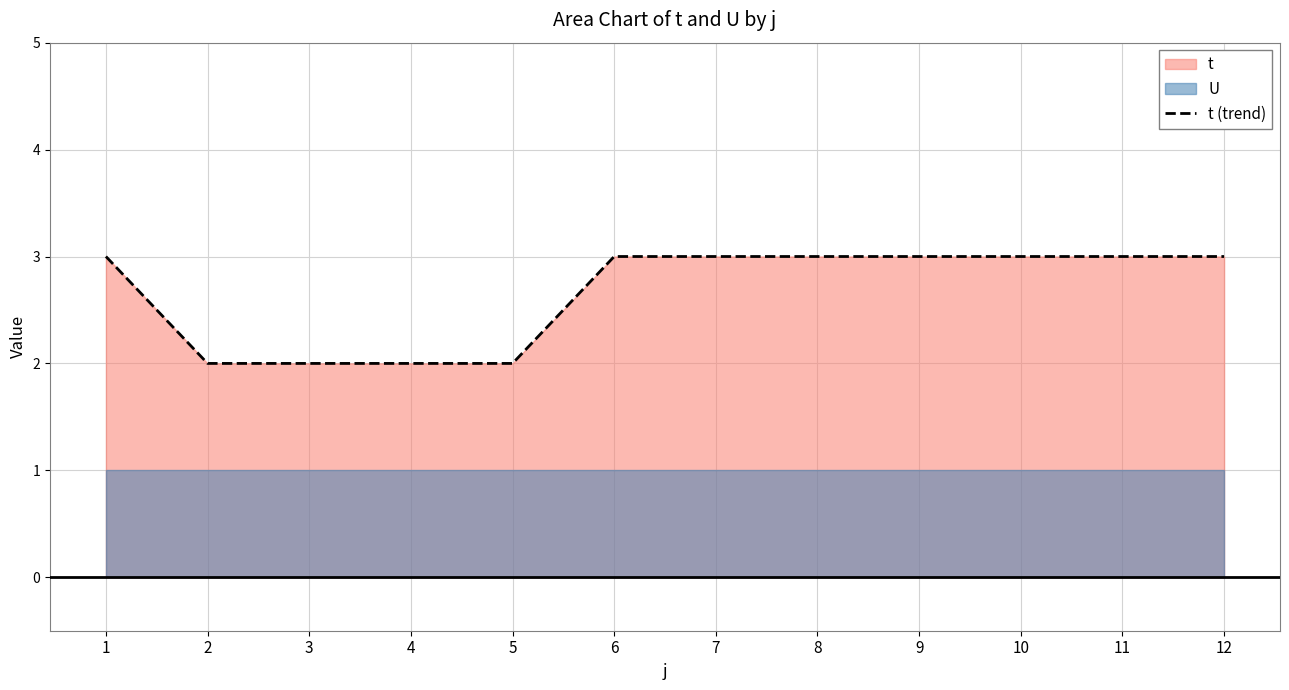

True or false: the data has more than 1 interior local peaks.

False